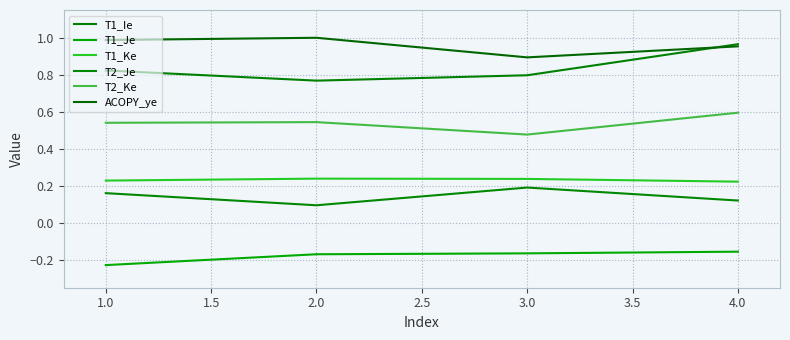

Does the chart display data point markers on the line(s)?

No